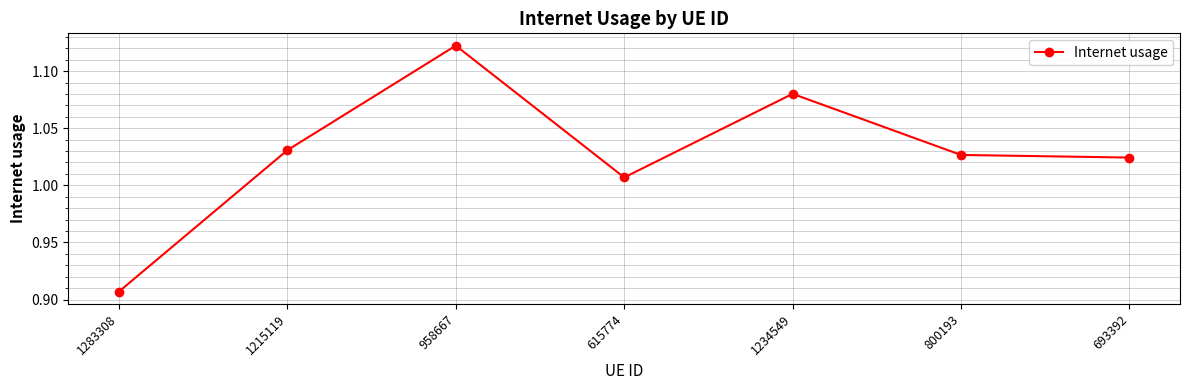

What is the sum of the values at 693392 and 1283308?

1.9